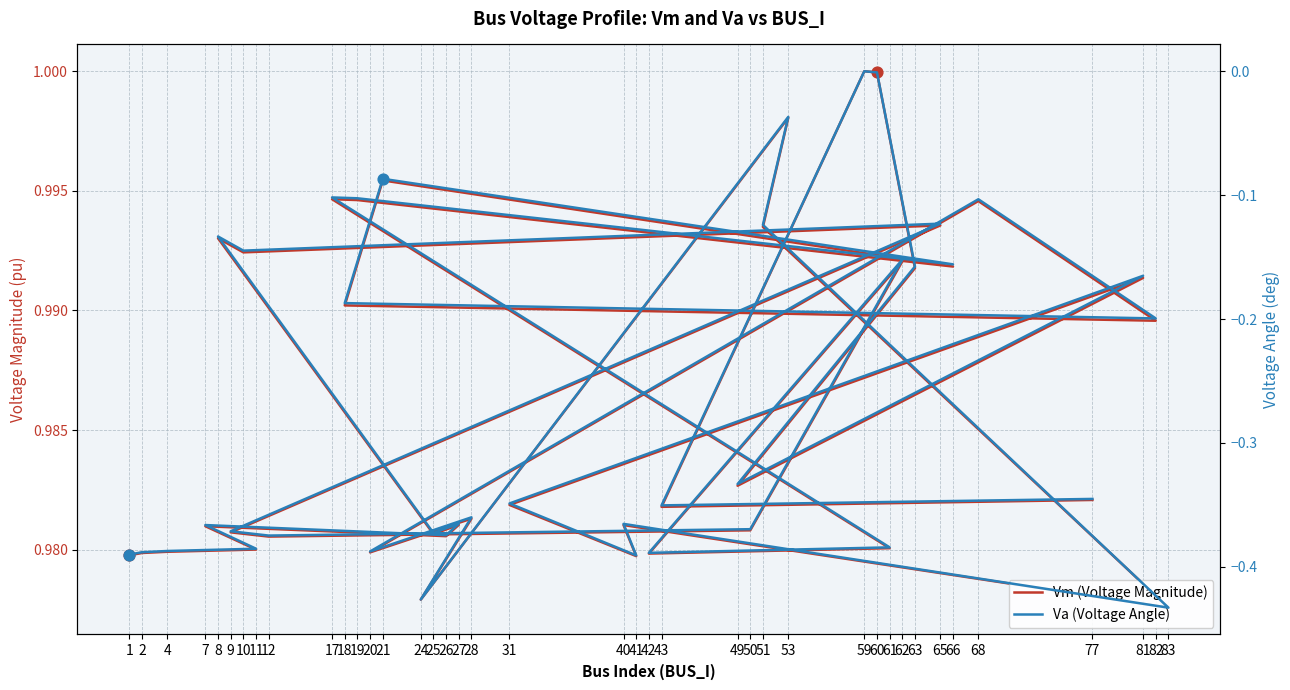

What are all the series names shown in the legend?

Vm (Voltage Magnitude), Va (Voltage Angle)